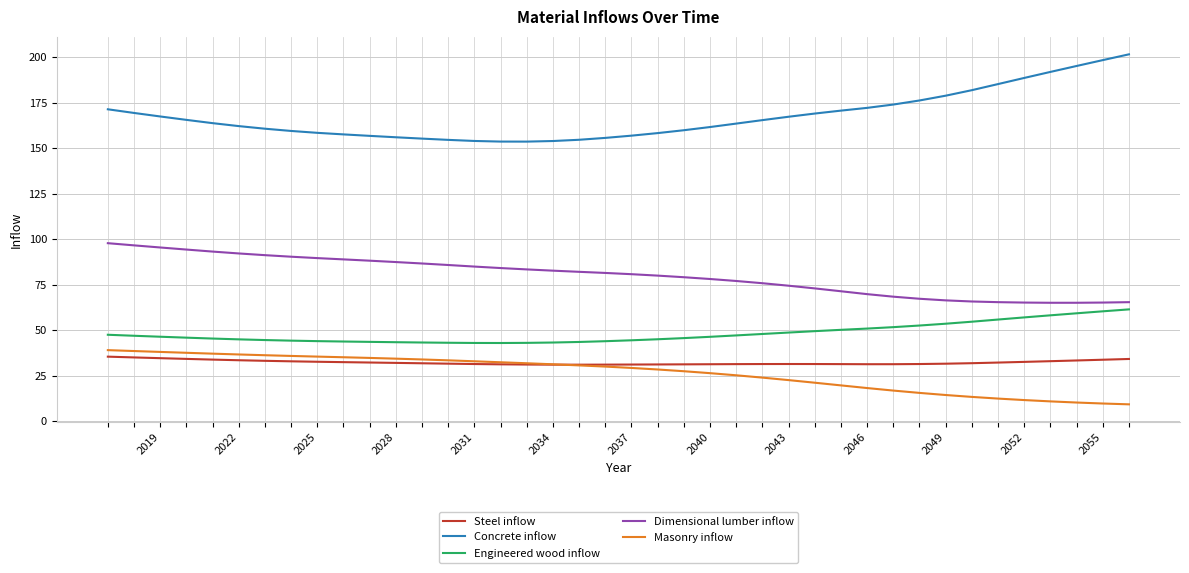

What is the lowest value of the Engineered wood inflow series?

43.0